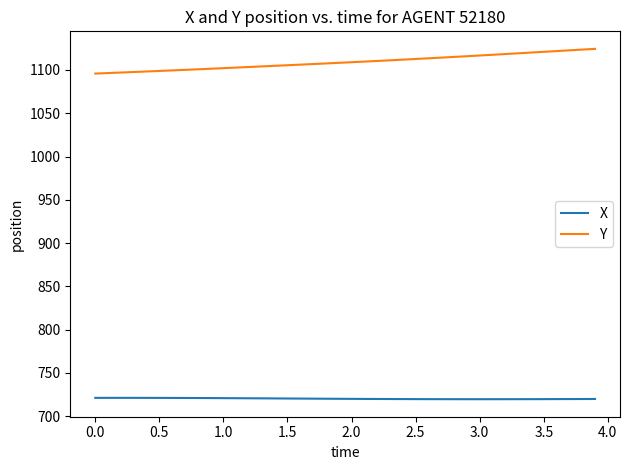

True or false: X and Y cross at least once.

False